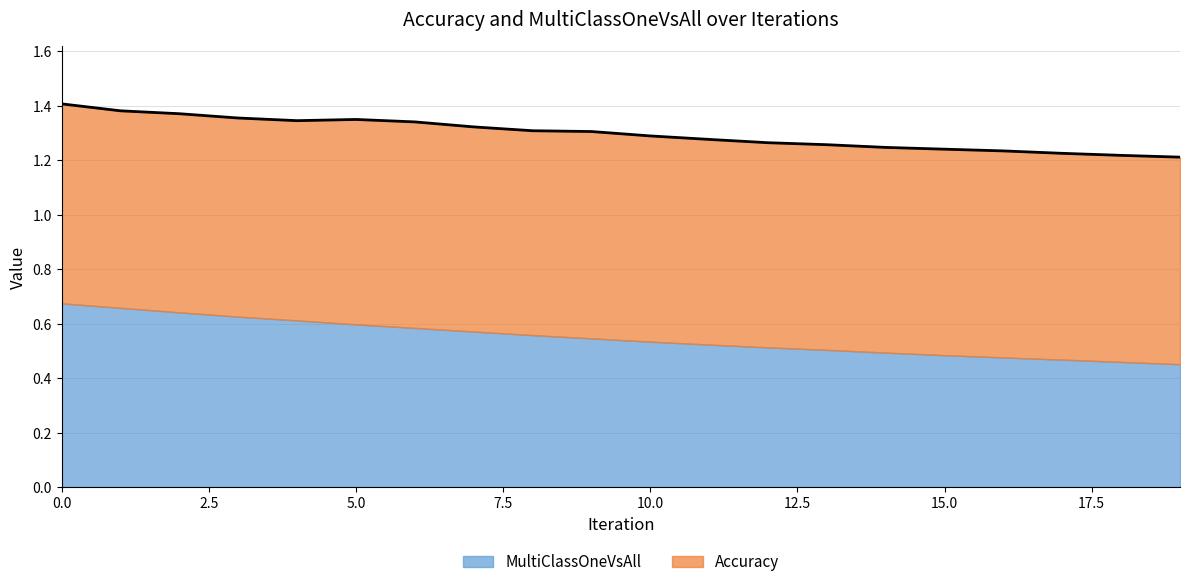

Does the chart display data point markers on the line(s)?

No